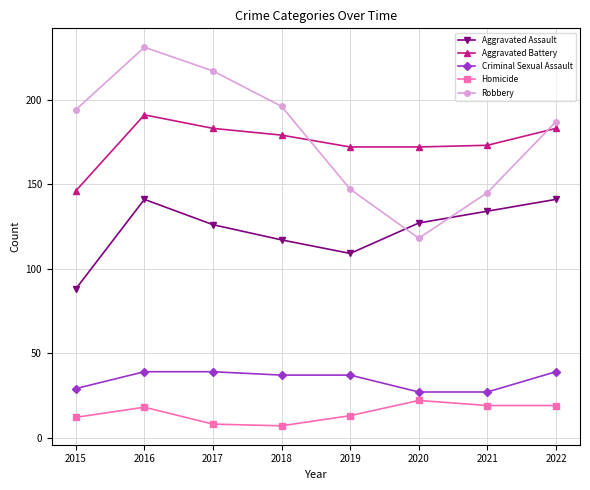

What are all the series names shown in the legend?

Aggravated Assault, Aggravated Battery, Criminal Sexual Assault, Homicide, Robbery